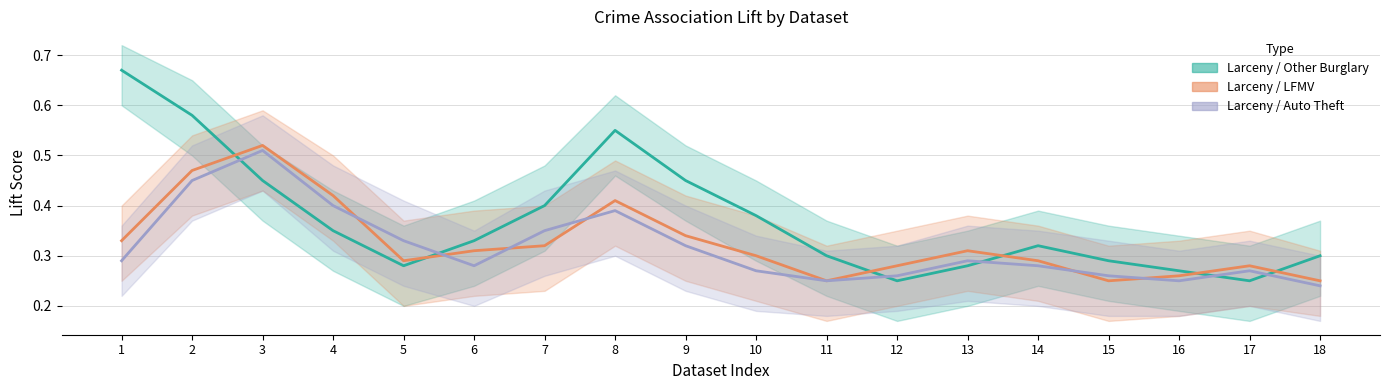

What is the value of the Larceny / Other Burglary point at the 3rd from the left?

0.5